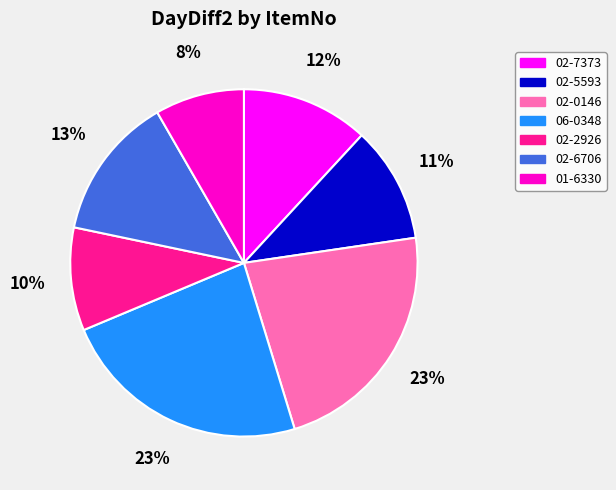

Count the number of slices in the pie.

7